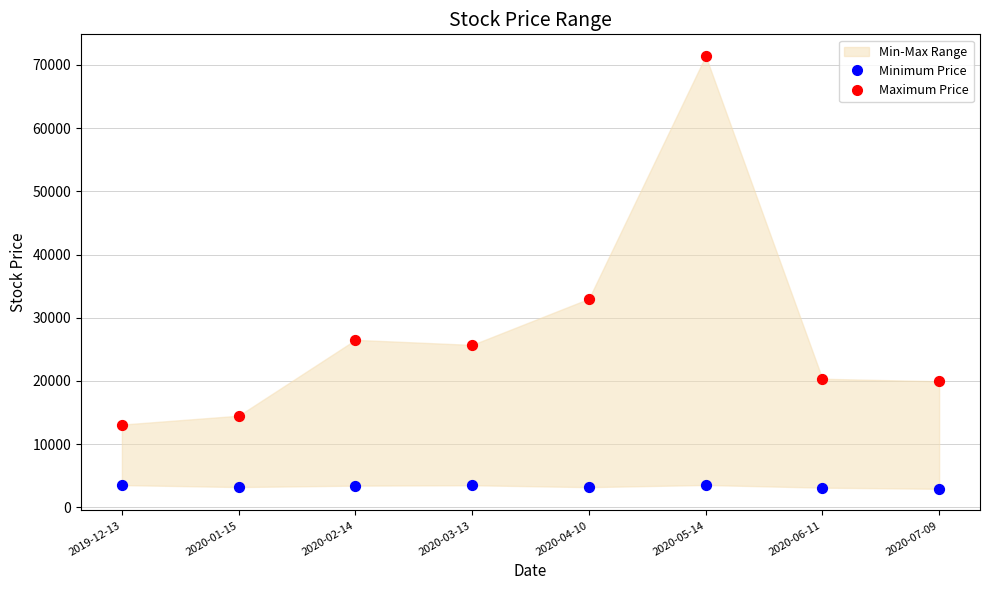

In the Maximum Price series, what Y value is closest to 42250?

33000